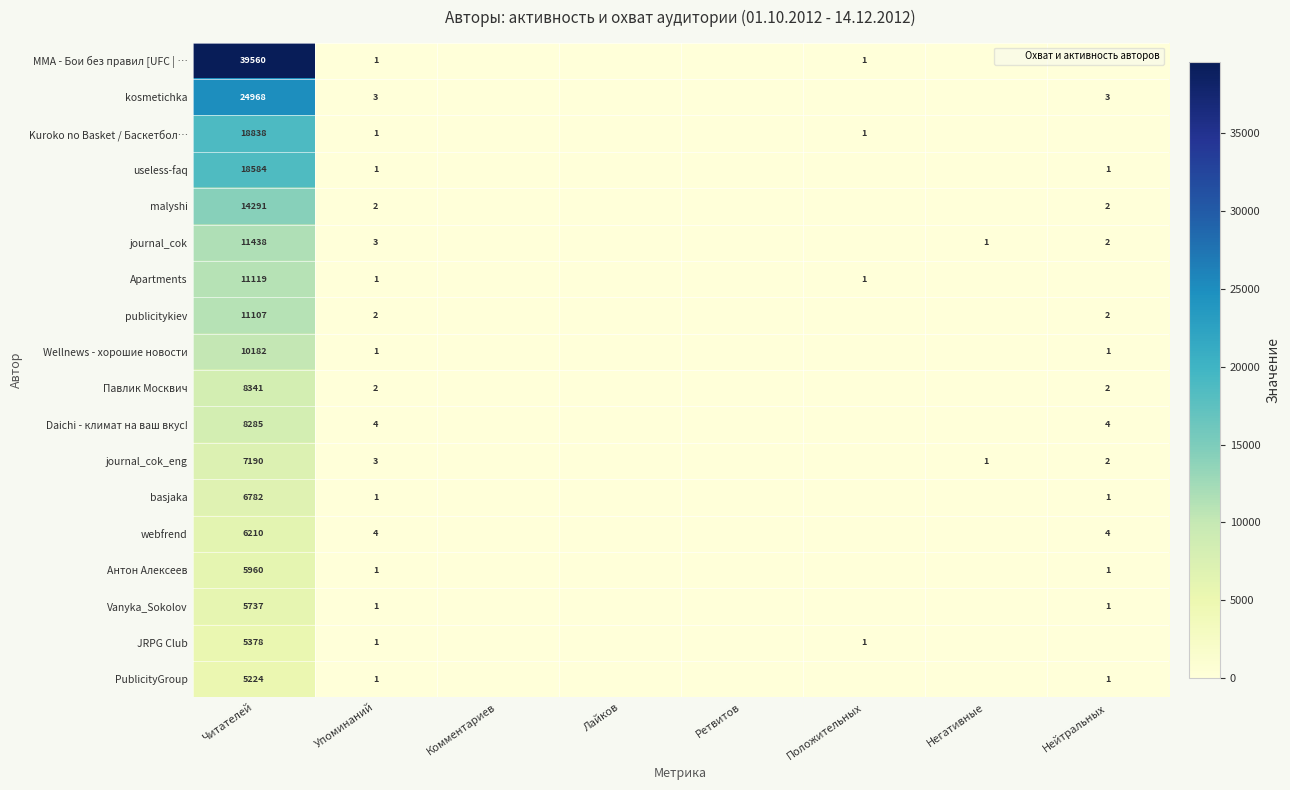

What is the average value of the Apartments series?

1390